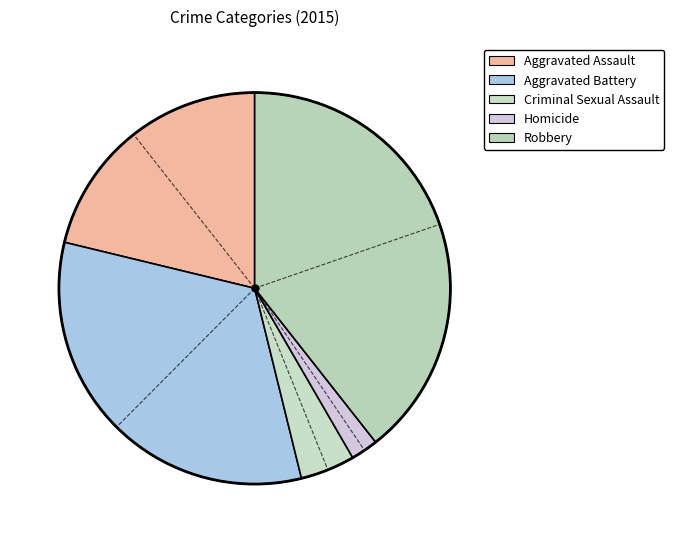

How many slices are in this pie chart?

5